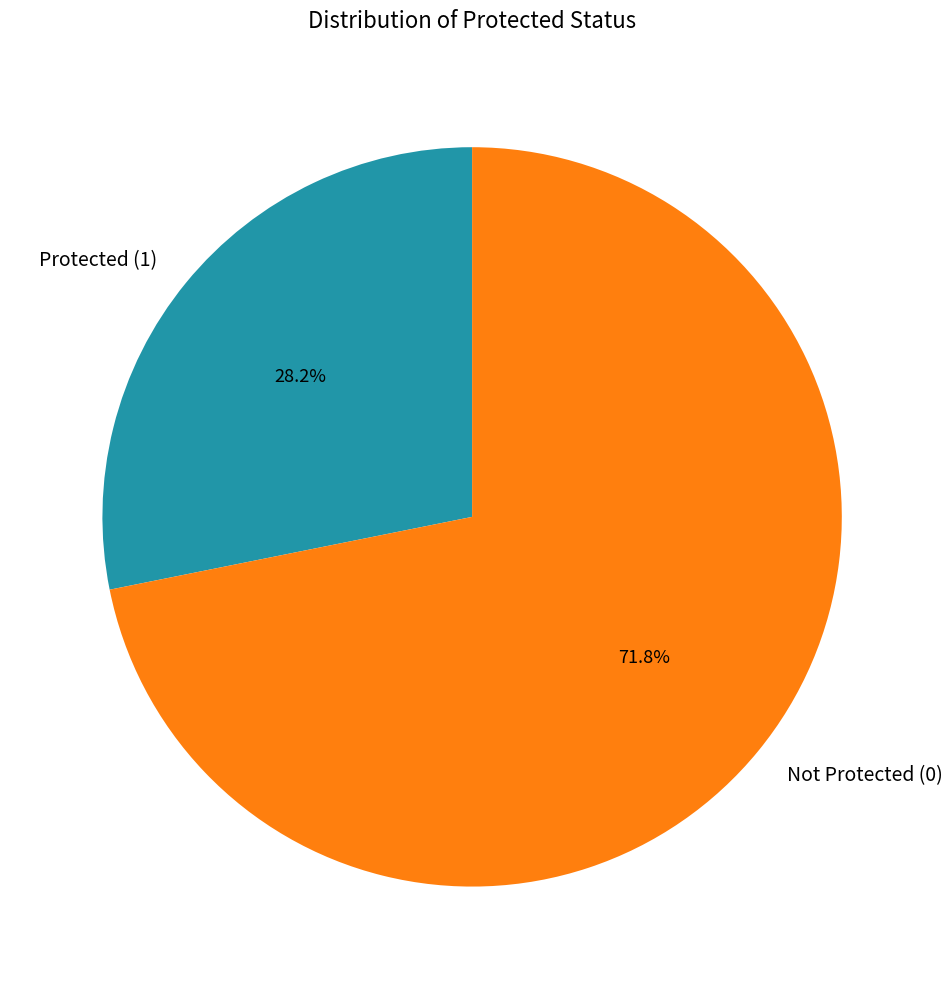

Is the sum of Not Protected (0) and Protected (1) greater than half?

Yes